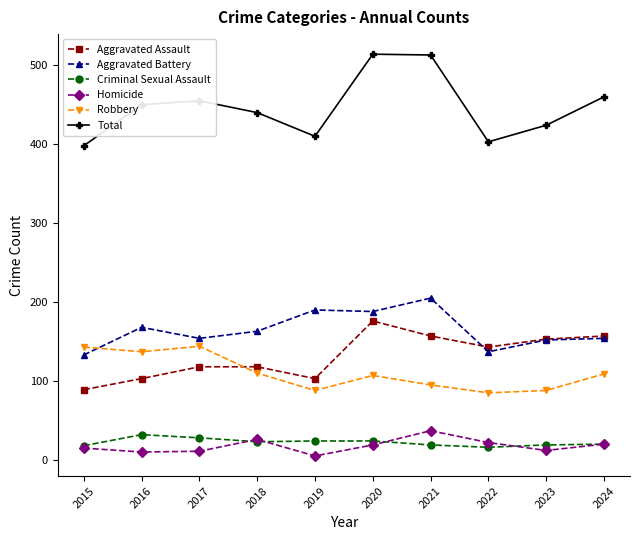

The Aggravated Battery series shows 242 at 2016. True or false?

False